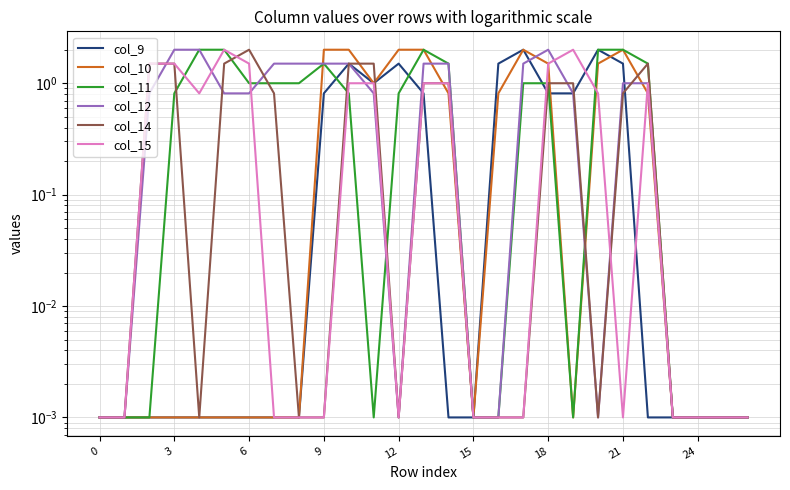

What is the label of the 27th point from the left?

26